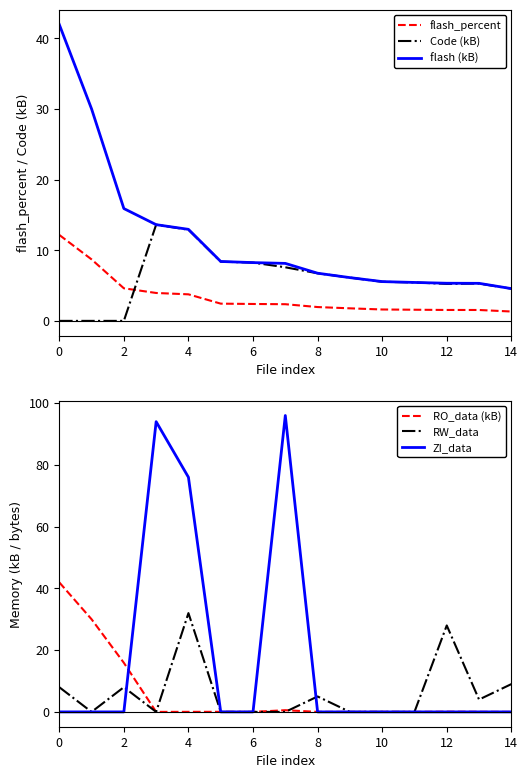

What is the lowest value of the flash_percent series?

1.3